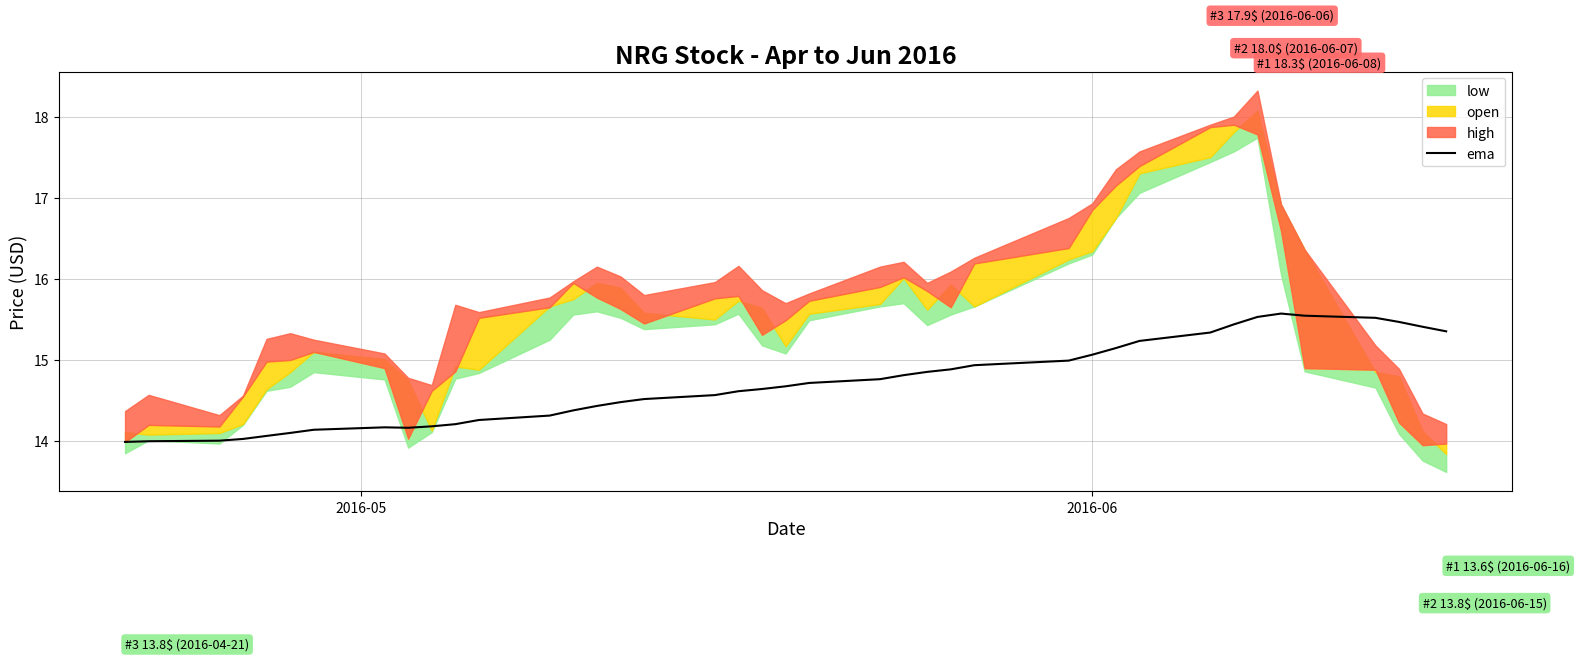

What is the minimum value for ema?

14.0